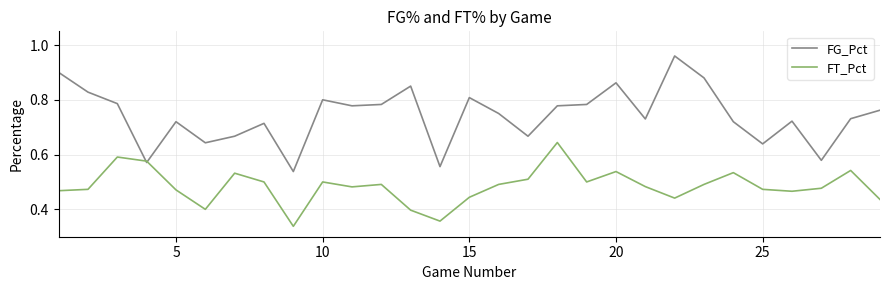

Count the number of data series in this chart.

2